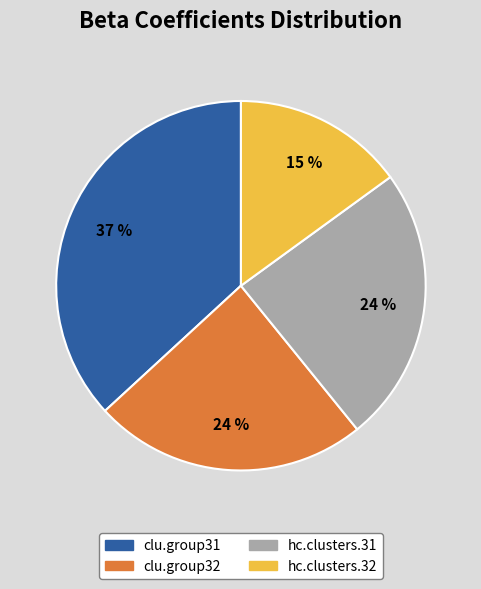

Which slice is the smallest?

hc.clusters.32